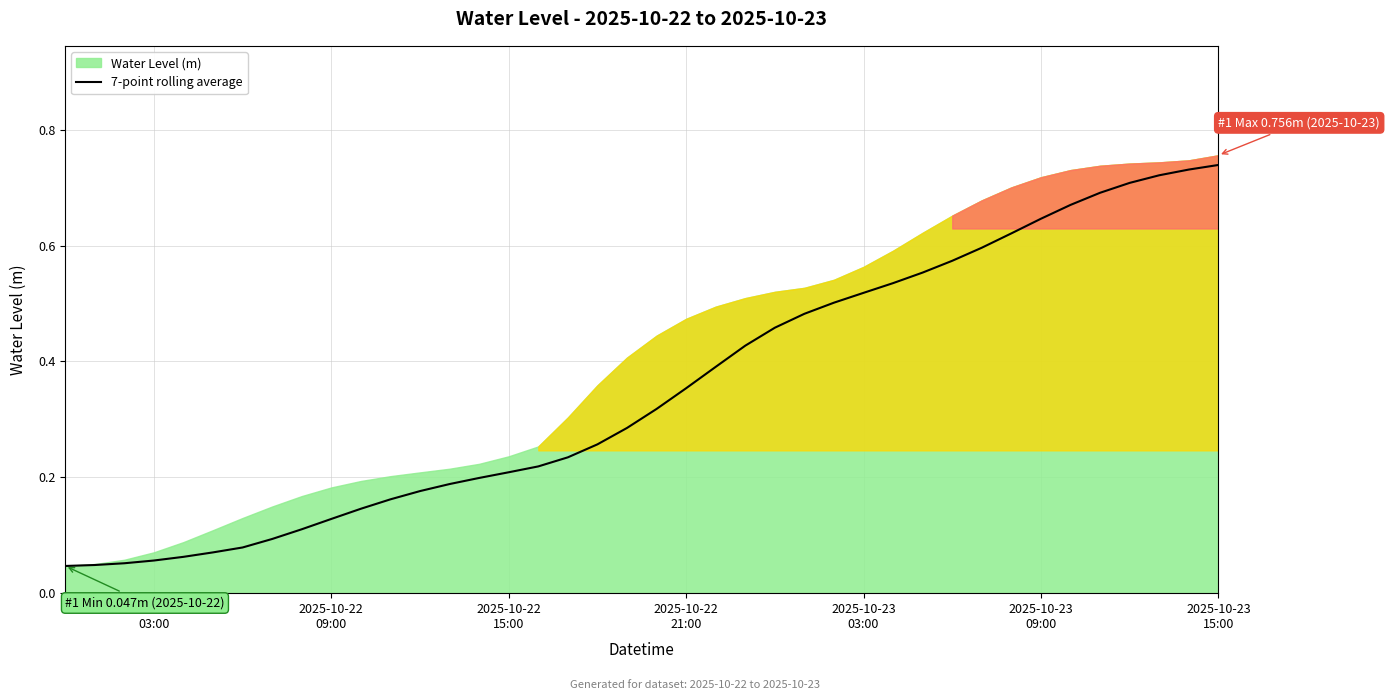

What is the difference between the maximum and second lowest values?

0.7